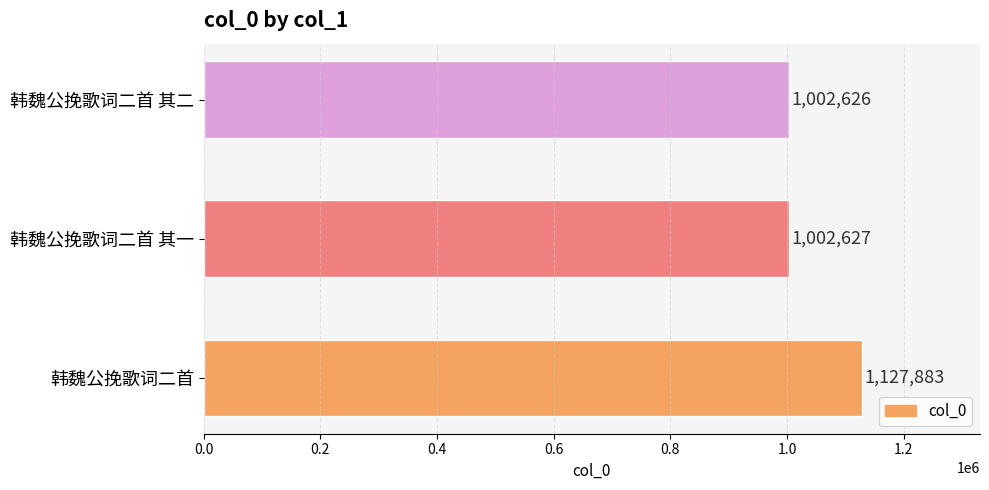

How many distinct data groups are displayed?

1